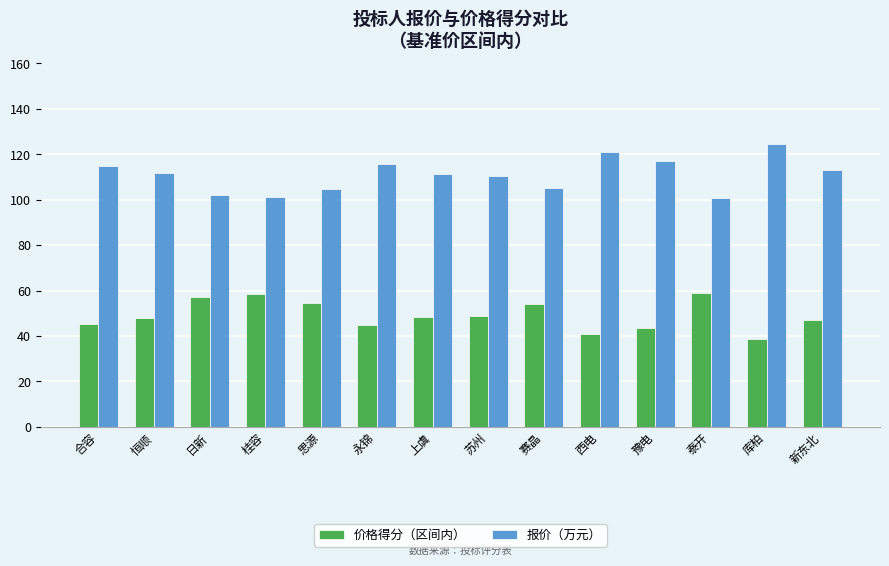

What is the difference between the maximum and minimum values in the 价格得分（区间内） series?

20.3